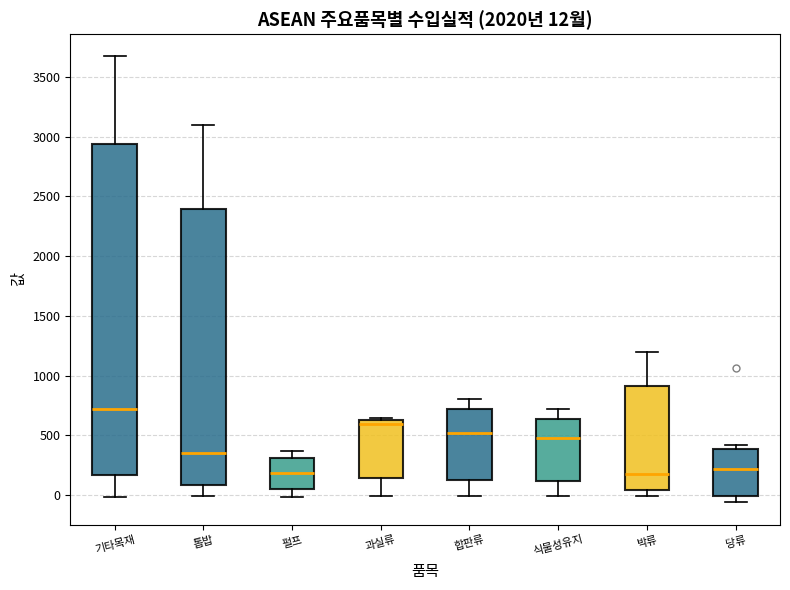

Which box is the tallest, from its lower edge to its upper edge?

기타목재